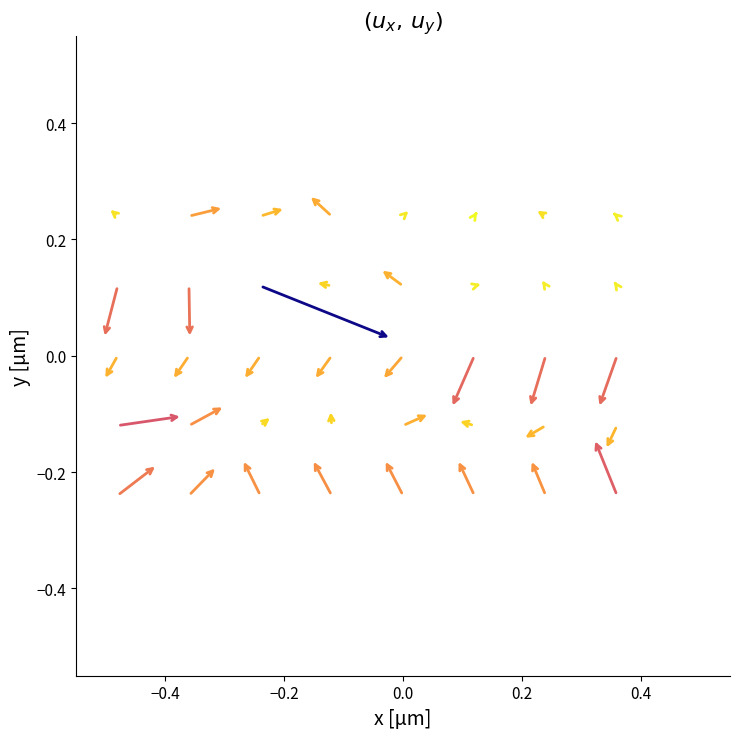

What is the range of X values (max minus min)?

0.8